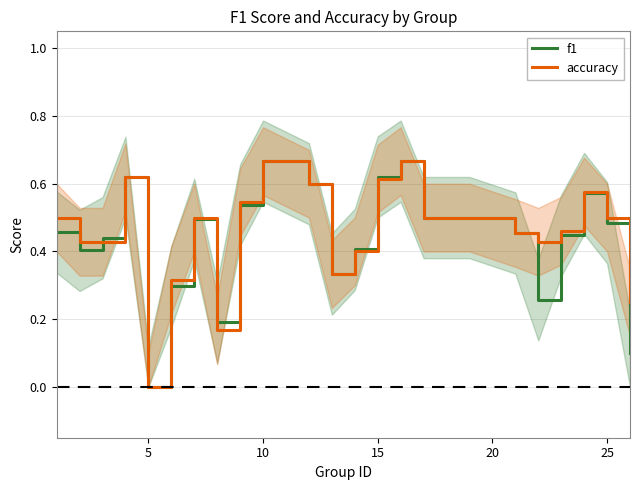

How many intersections are there between f1 and accuracy?

3